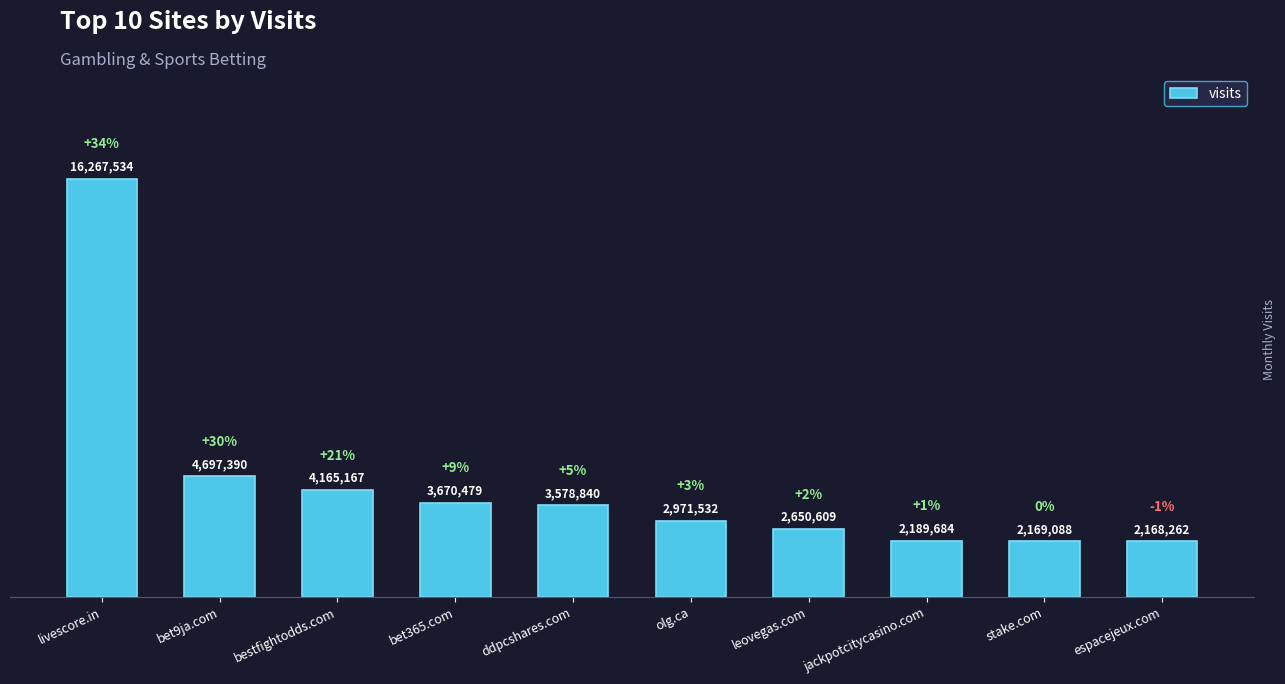

Does the chart contain any negative values?

No